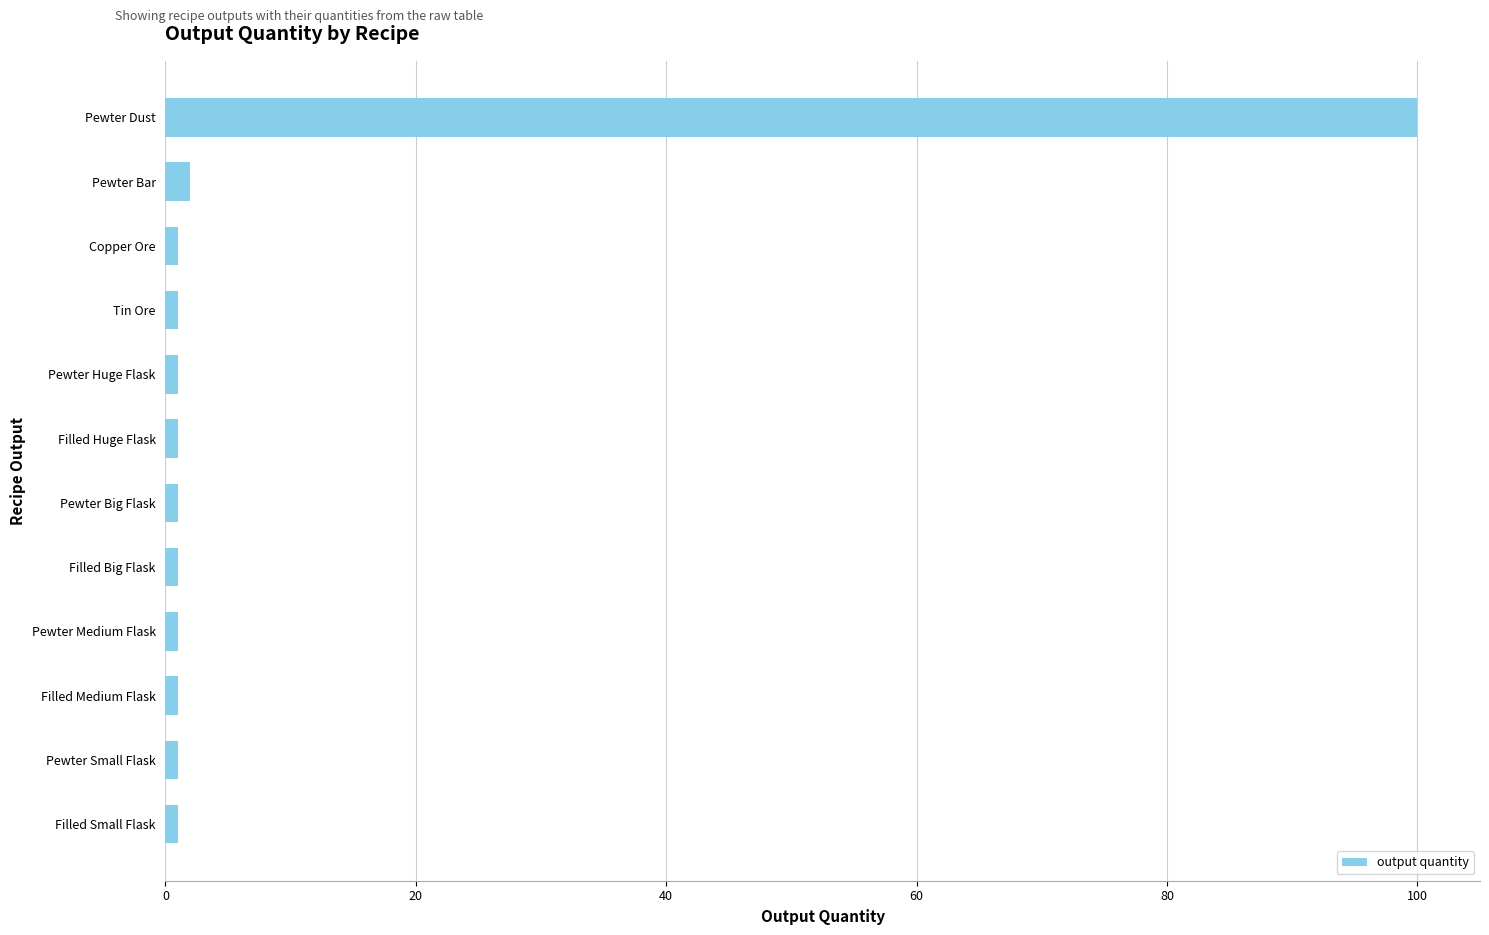

What is the sum of all values?

112